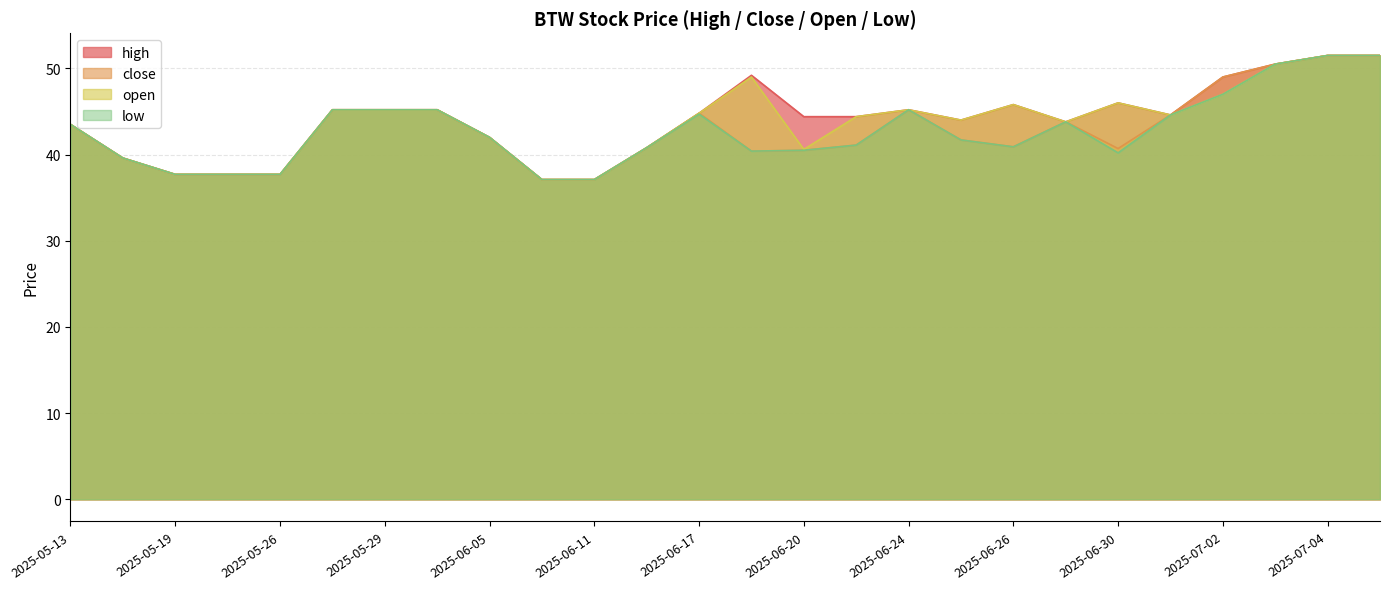

How many interior local valleys does the open series have?

4